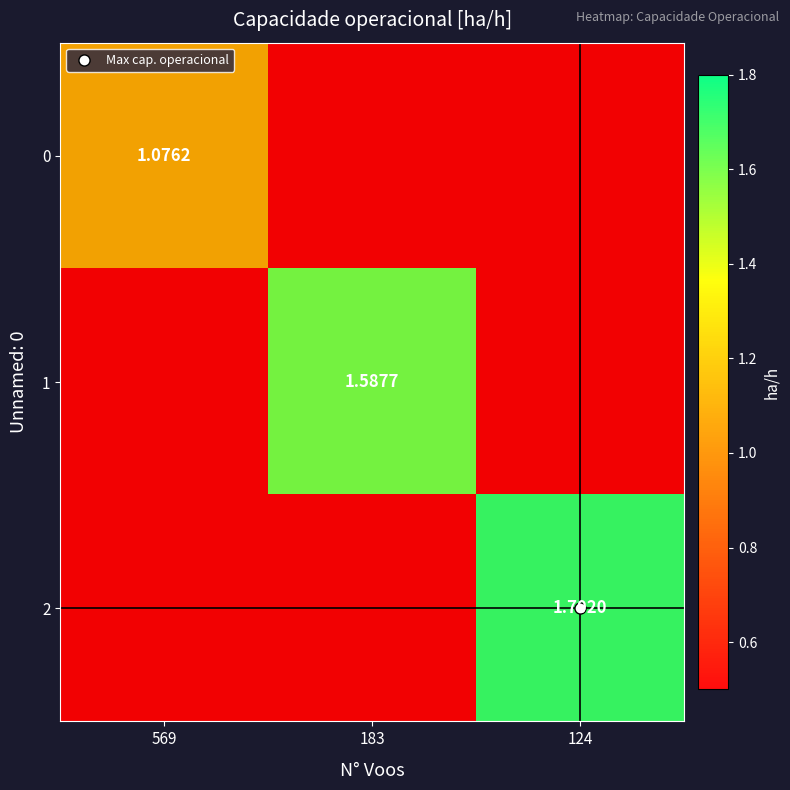

At how many categories does at least one series exceed 0?

3